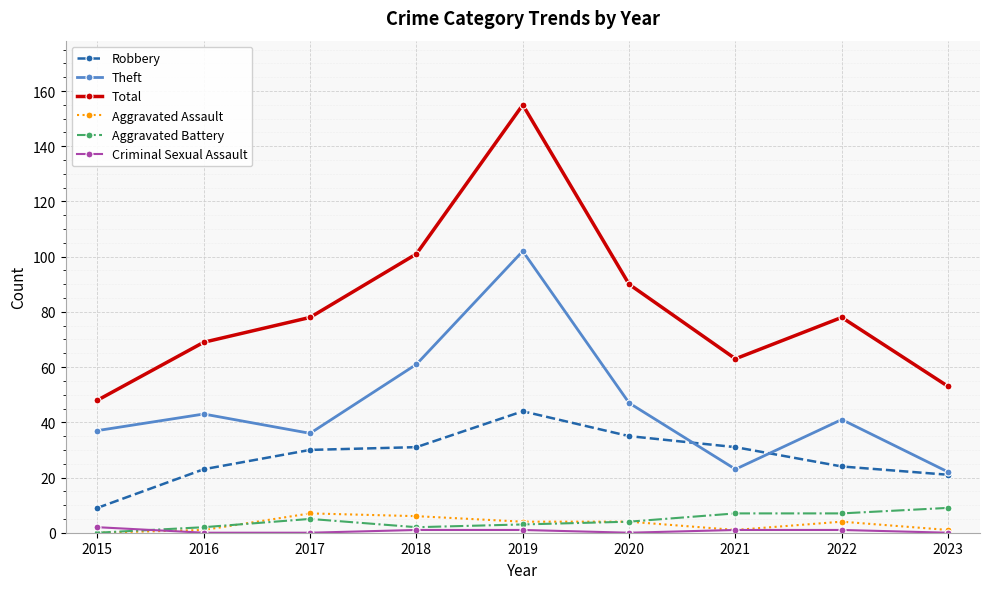

Reading left to right, list all the values displayed in this chart.

Robbery: 9	23	30	31	44	35	31	24	21
Theft: 37	43	36	61	102	47	23	41	22
Total: 48	69	78	101	155	90	63	78	53
Aggravated Assault: 0	1	7	6	4	4	1	4	1
Aggravated Battery: 0	2	5	2	3	4	7	7	9
Criminal Sexual Assault: 2	0	0	1	1	0	1	1	0